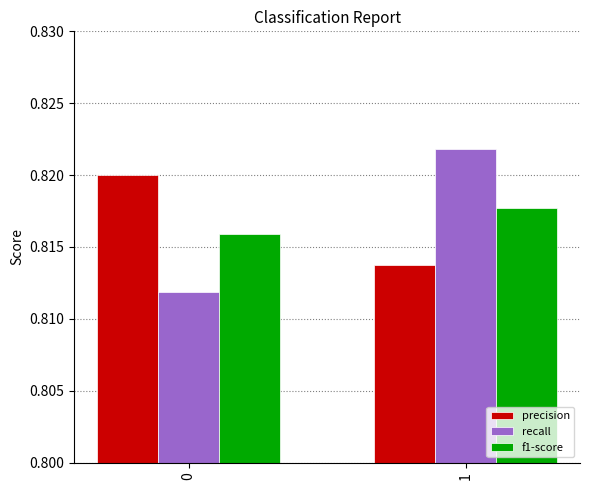

Is the value of recall at 1 greater than the value of f1-score at 0?

Yes